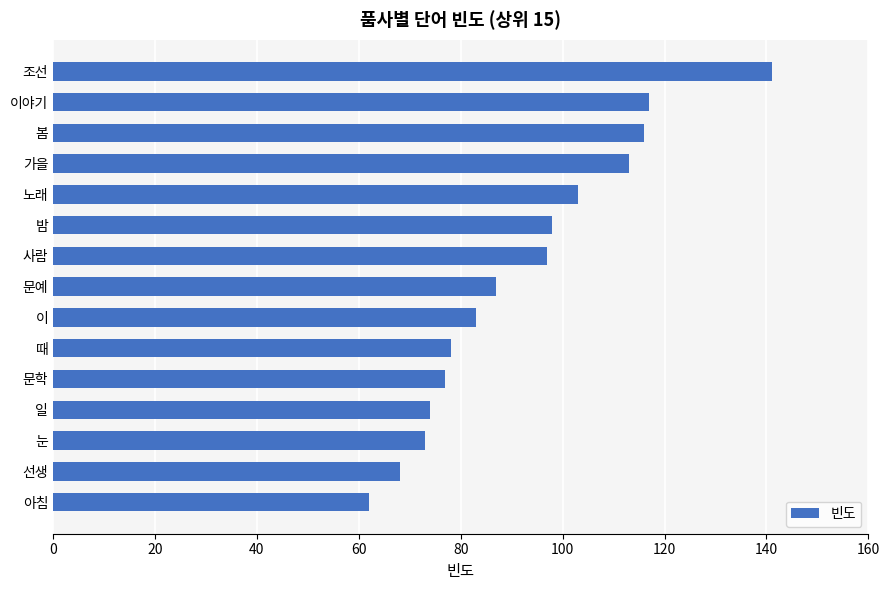

How many bars are there in total?

15